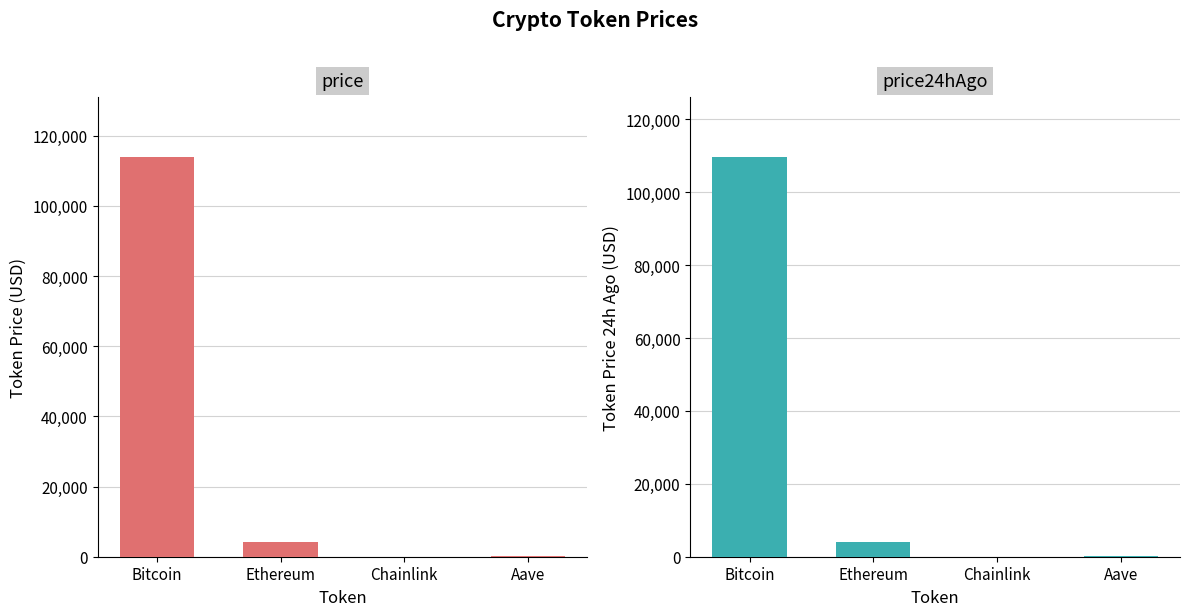

Between Chainlink and Aave, which series saw the biggest shift?

price